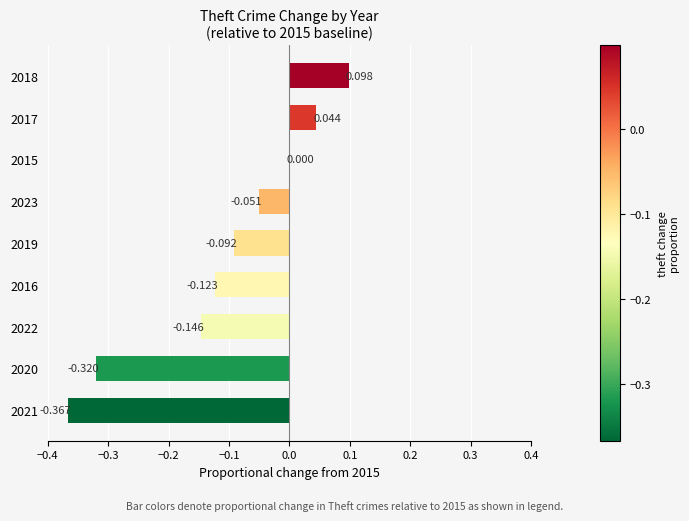

Are the bars grouped side by side (vs. stacked)?

No